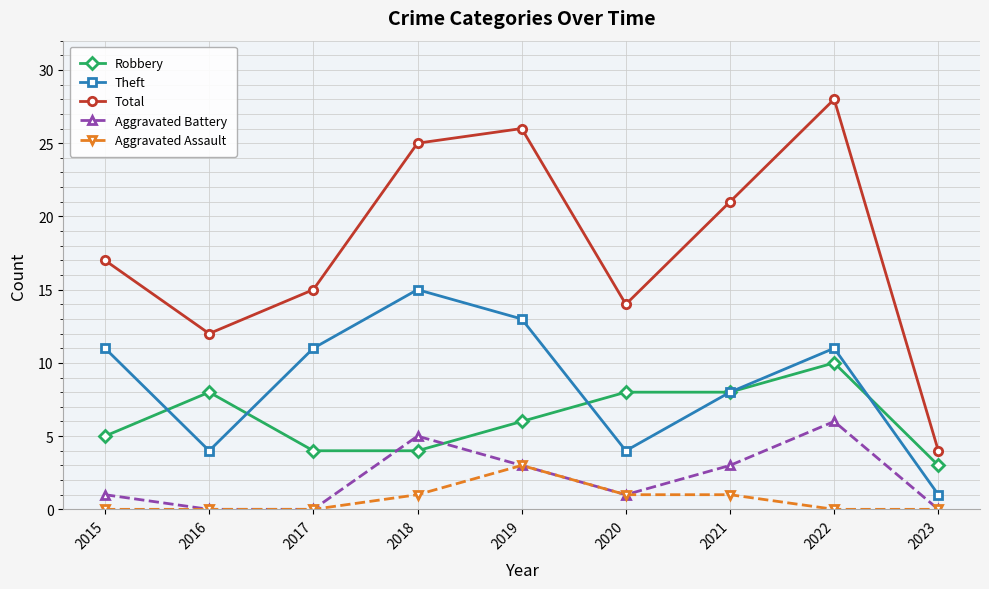

True or false: Theft and Aggravated Assault cross at least once.

False